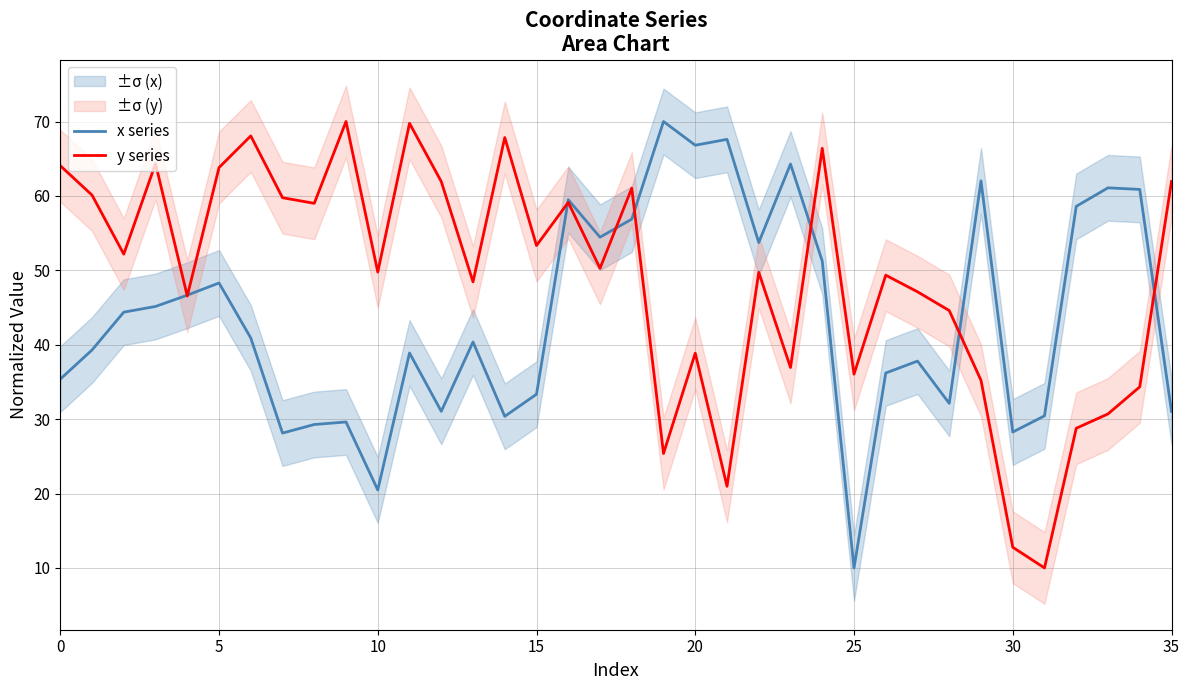

Which series has the largest range (max minus min)?

x series